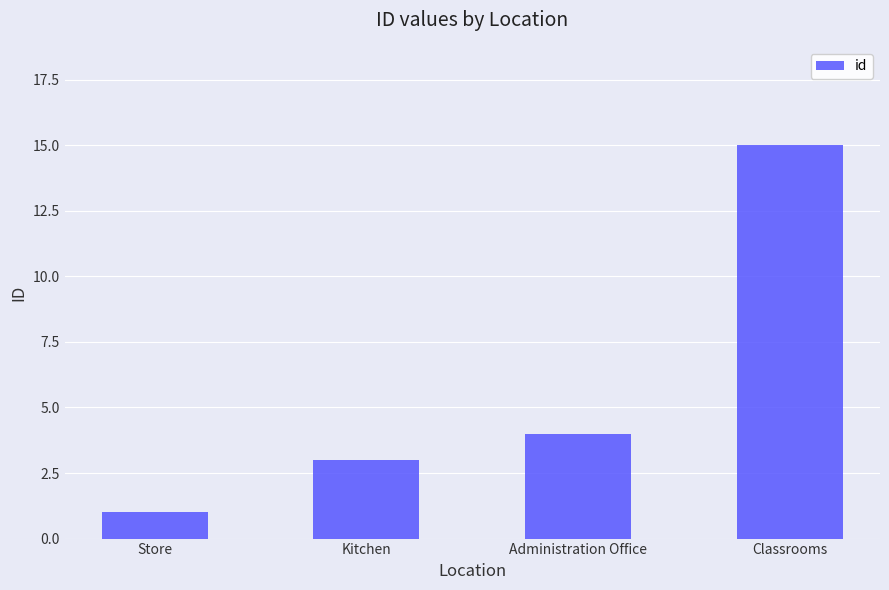

List the labels in order of value, largest first.

Classrooms, Administration Office, Kitchen, Store